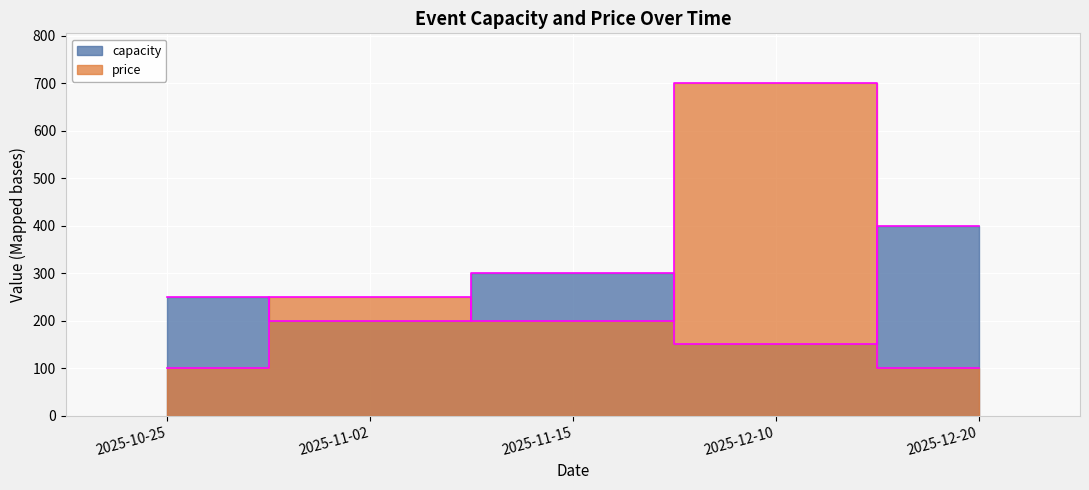

Which series has the largest range (max minus min)?

price